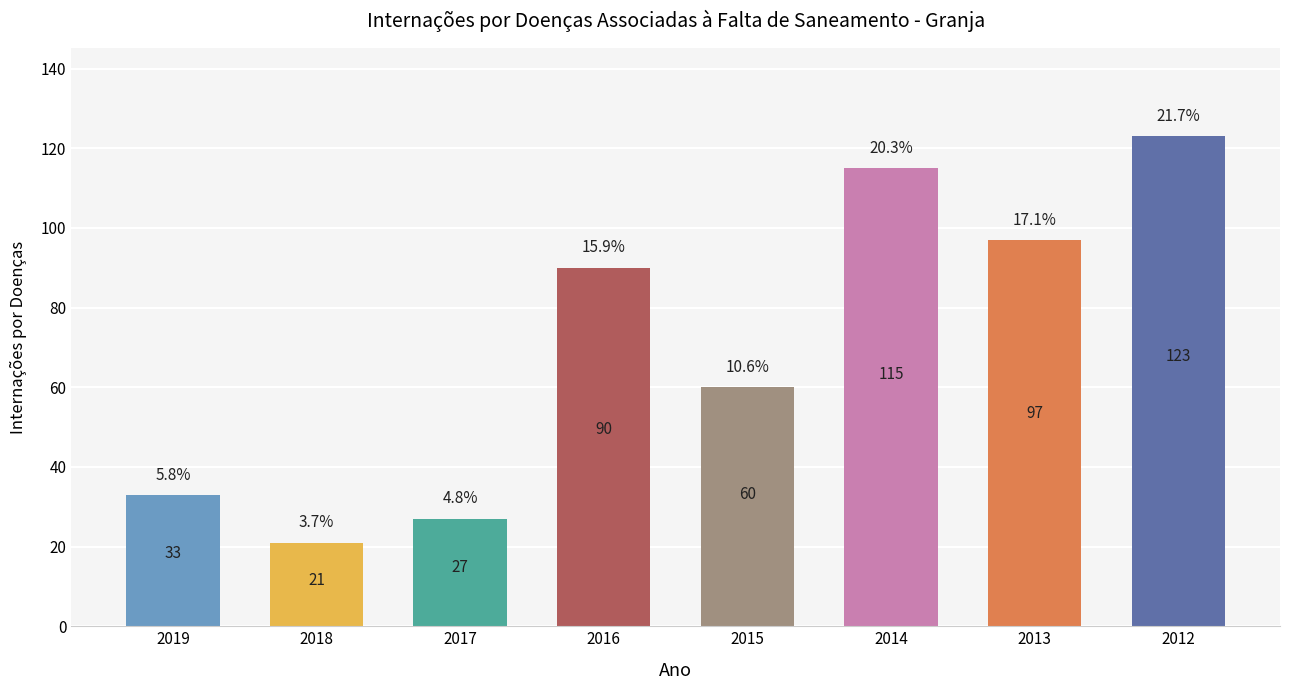

Which label corresponds to the largest value in the chart?

2012